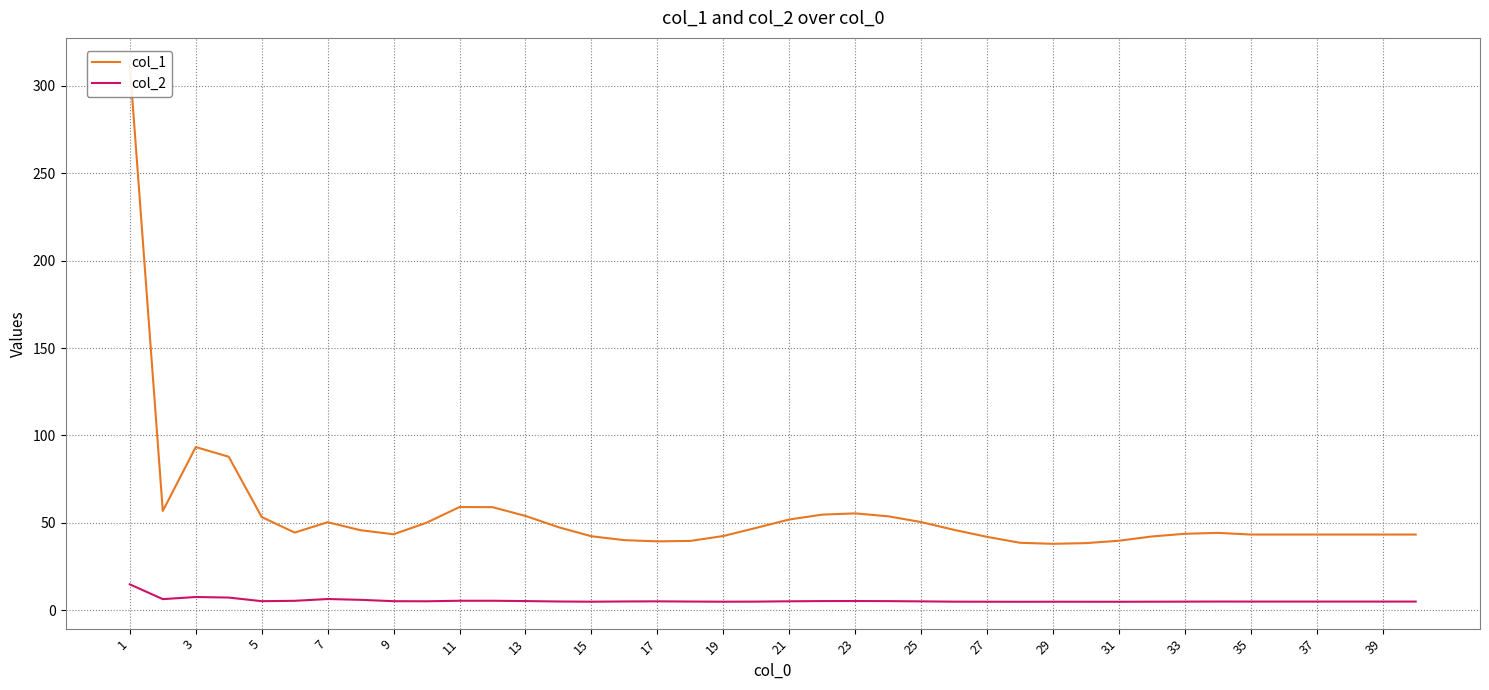

List the series in order of their overall mean, lowest first.

col_2, col_1